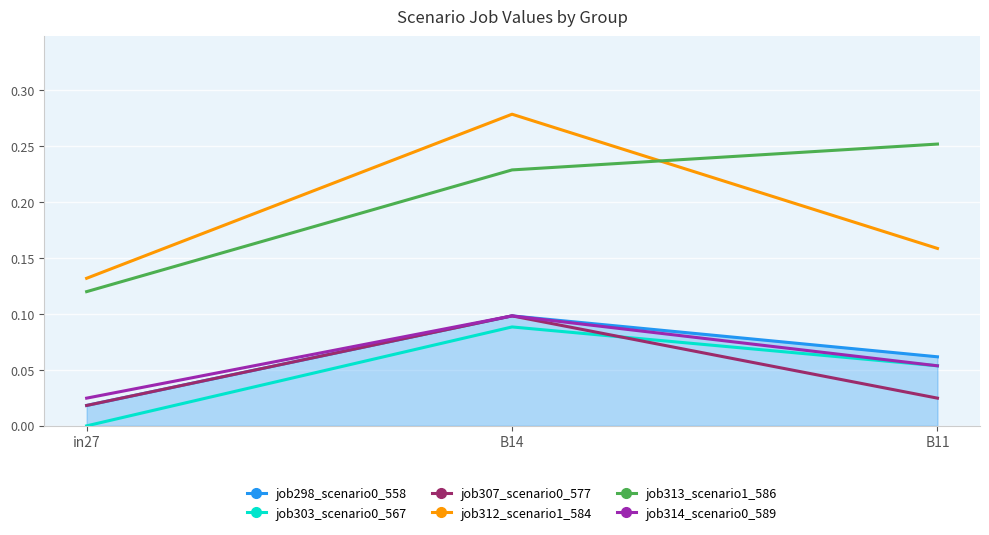

How many series are shown in this chart?

6